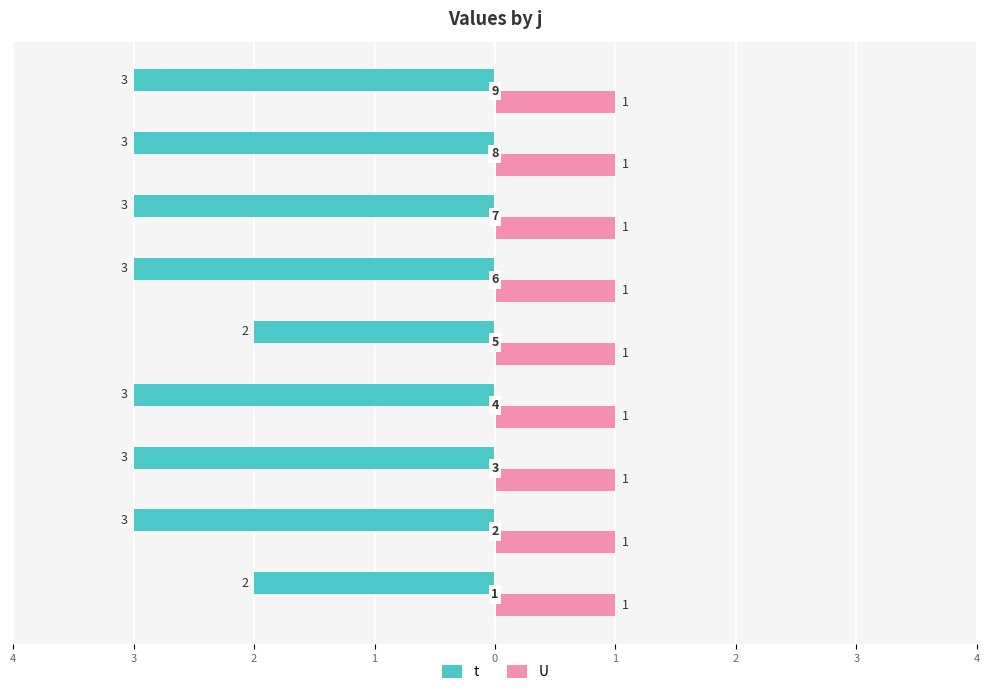

What are all the series names shown in the legend?

t, U